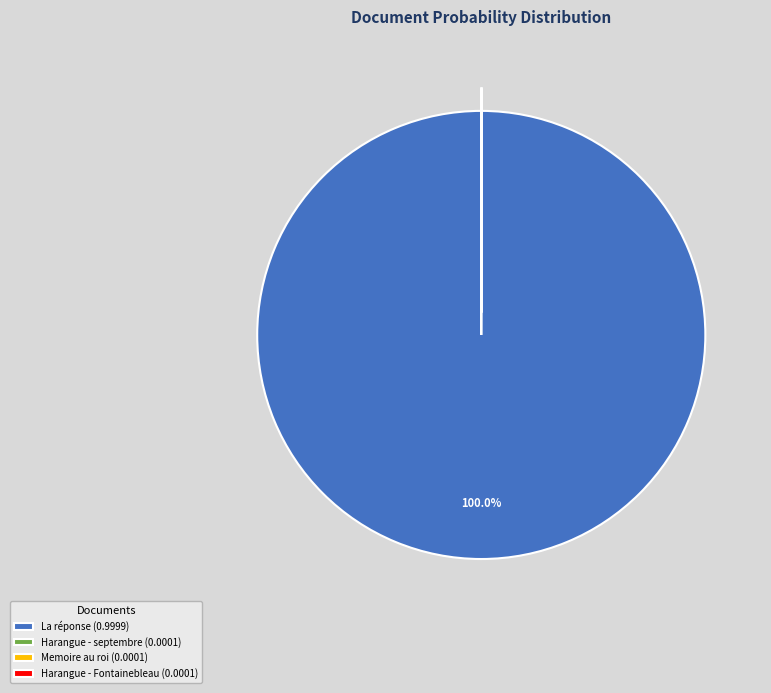

To the nearest percent, what is the difference between the largest and smallest slice percentages?

100%